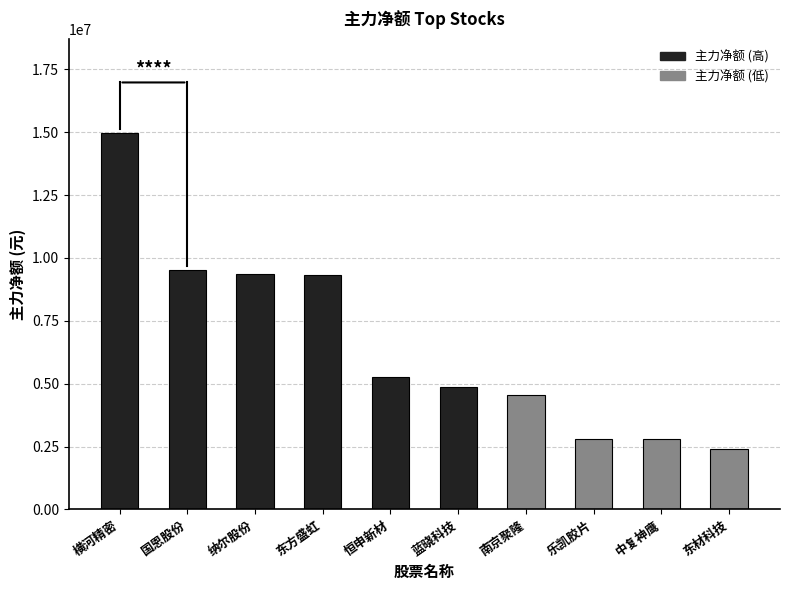

What is the maximum value shown in the chart?

14970676